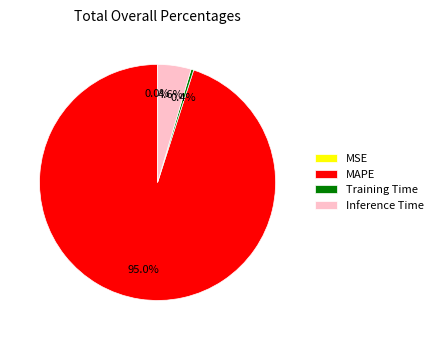

To the nearest percent, what is the average slice percentage?

25%